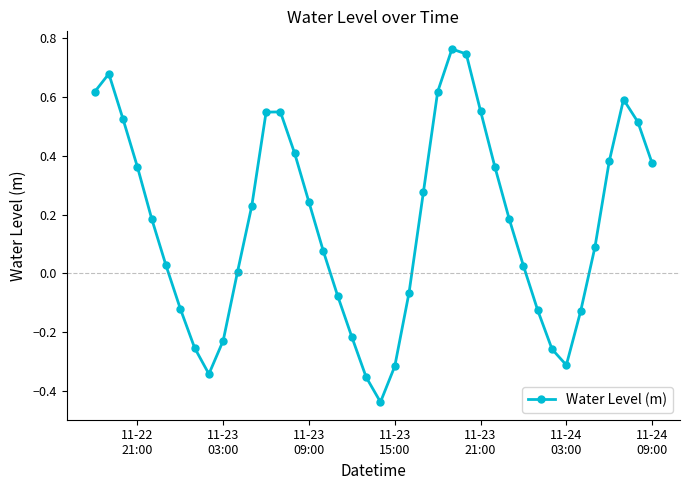

How many points are higher than both their immediate neighbors (excluding endpoints)?

4